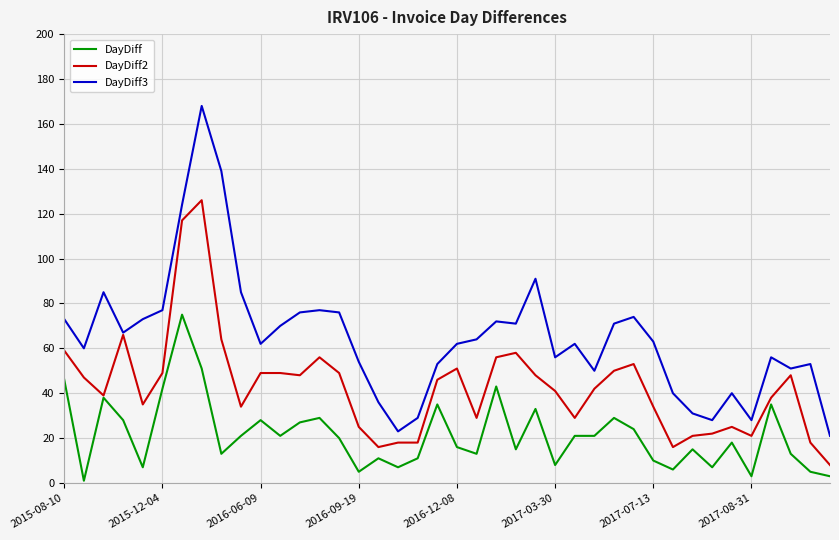

Does the chart have visible grid lines?

Yes